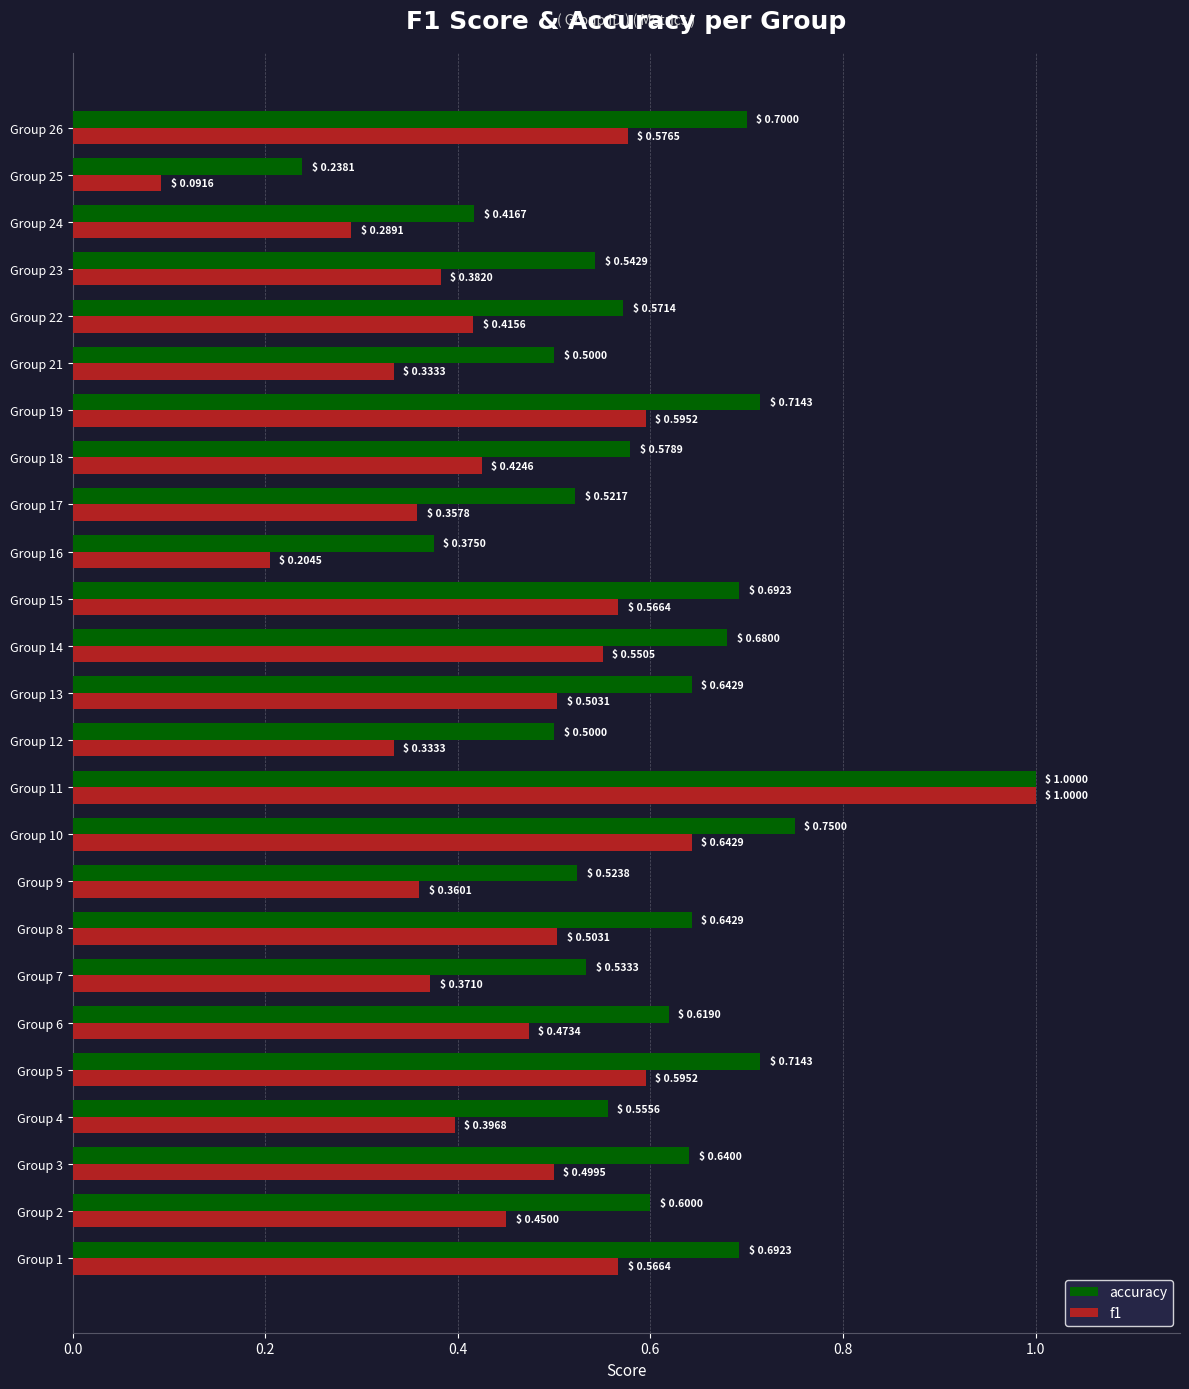

Rank the series at Group 12 from highest to lowest value.

accuracy, f1